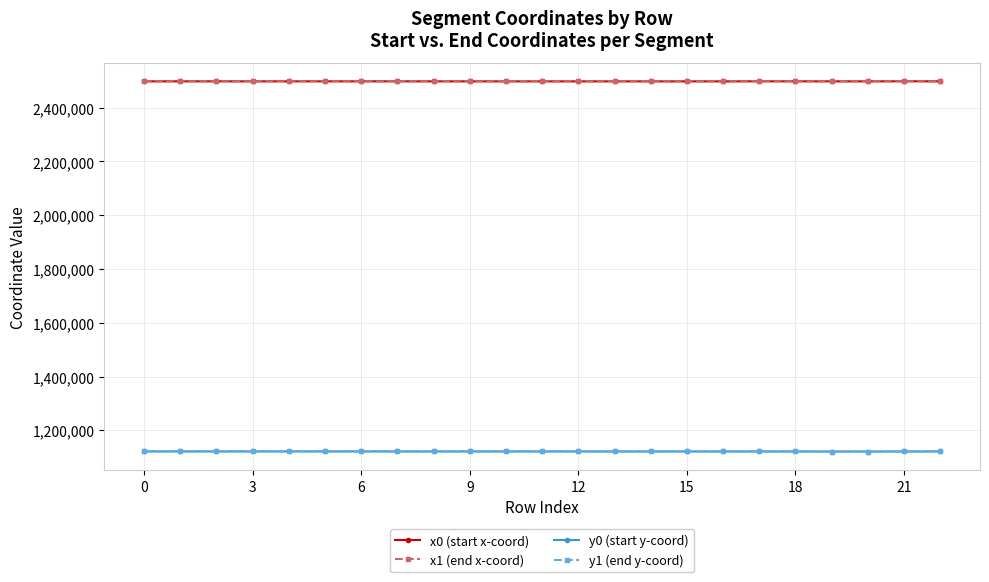

True or false: y0 (start y-coord) has more than 0 interior local peaks.

True